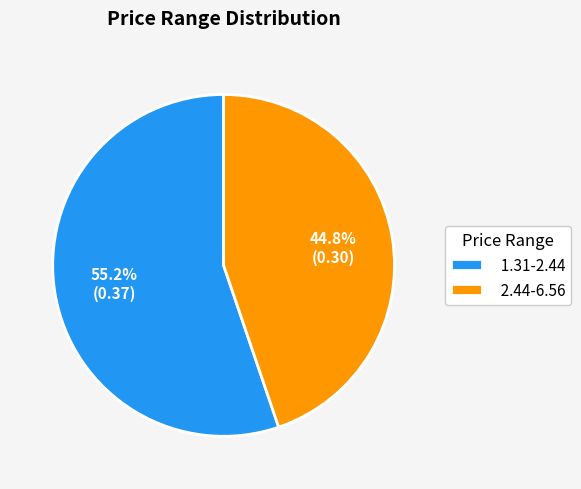

Between 2.44-6.56 and 1.31-2.44, which is larger?

1.31-2.44